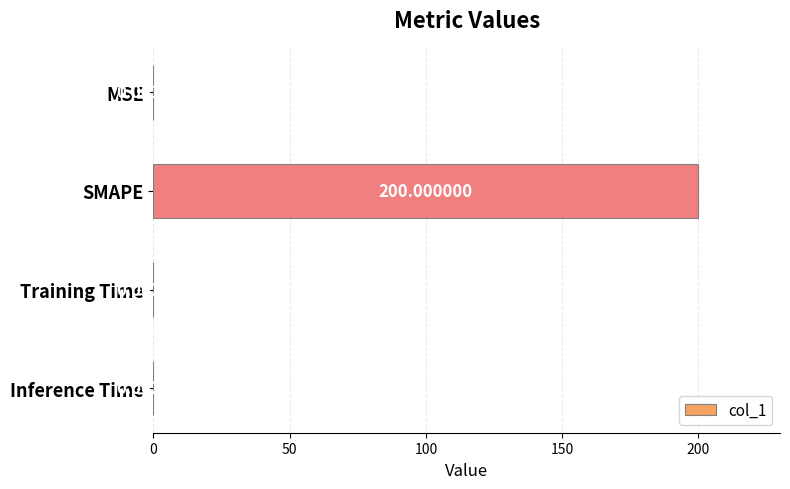

Which has a higher value, SMAPE or Training Time?

SMAPE